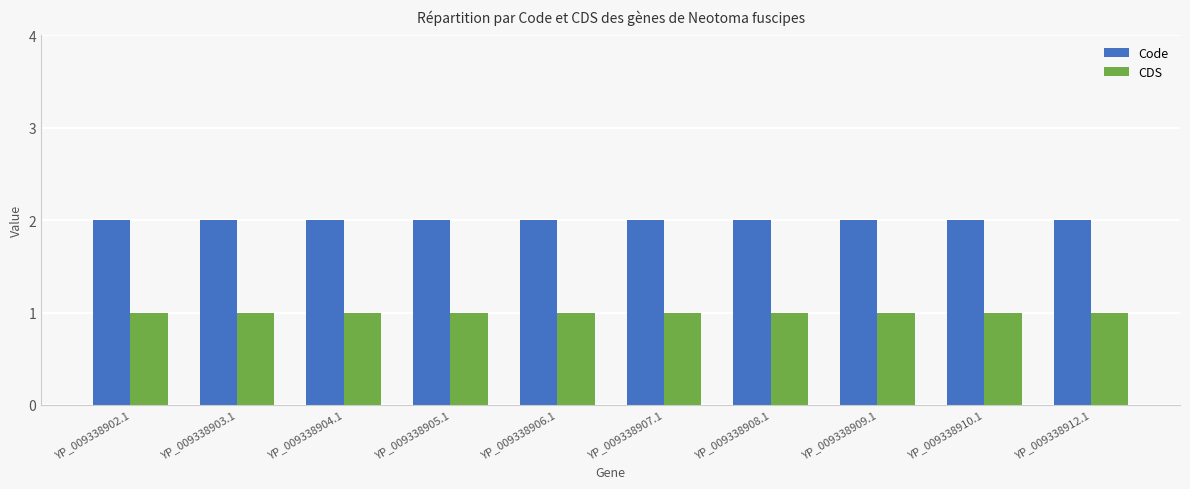

Rank the series at YP_009338906.1 from highest to lowest value.

Code, CDS